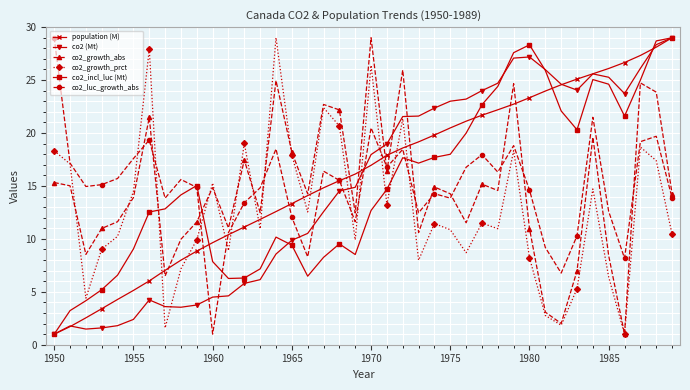

True or false: population (M) and co2_growth_prct cross at least once.

True